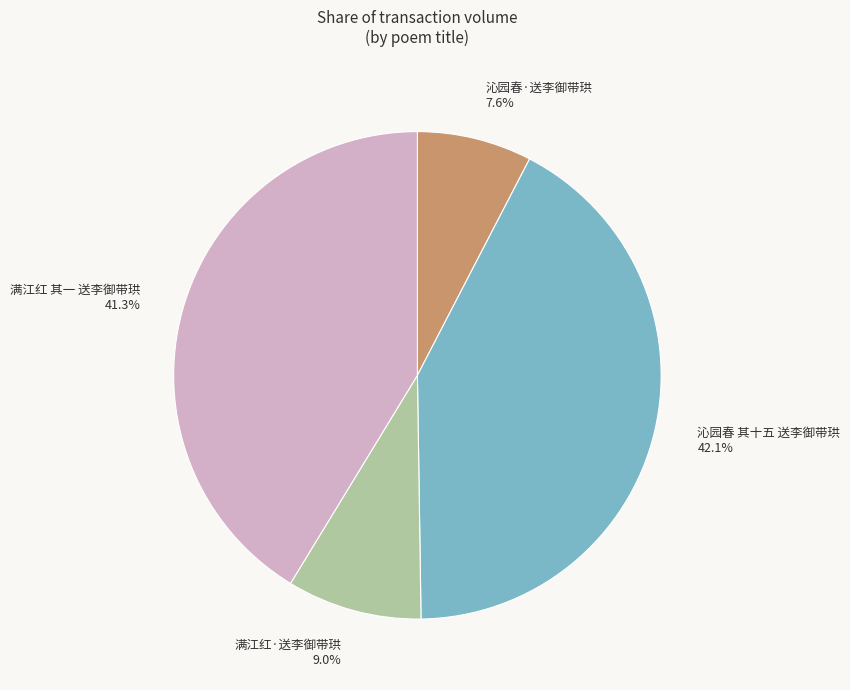

How much of the chart is everything except 满江红 其一 送李御带珙?

58.7%